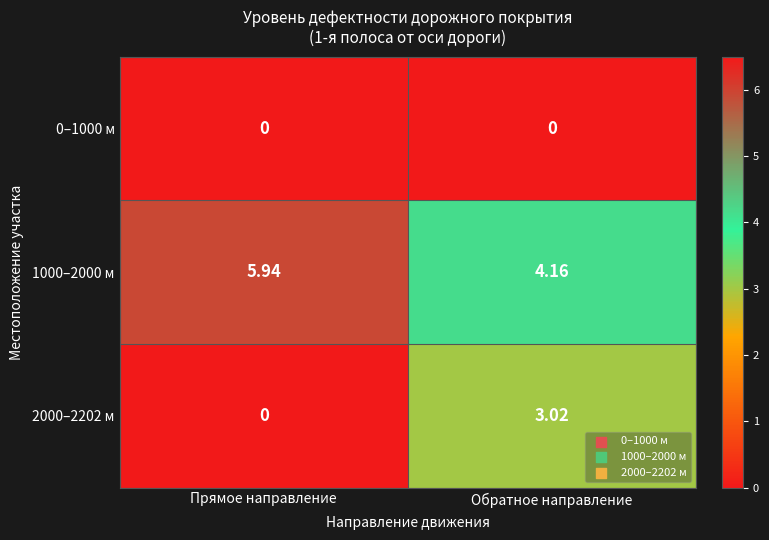

Which category has the lowest value in the 2000–2202 м series?

Прямое направление